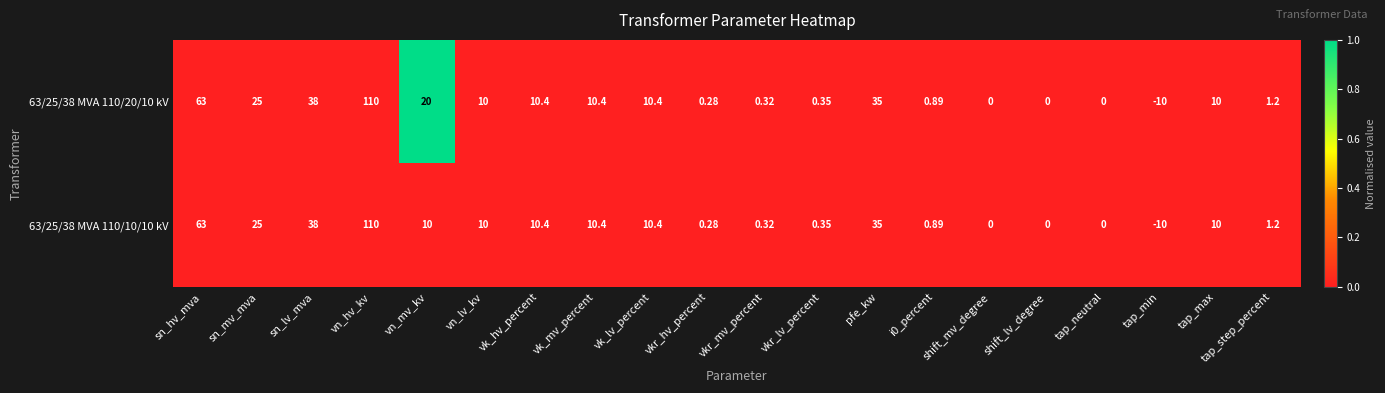

At which label does 63/25/38 MVA 110/10/10 kV reach its peak?

vn_hv_kv